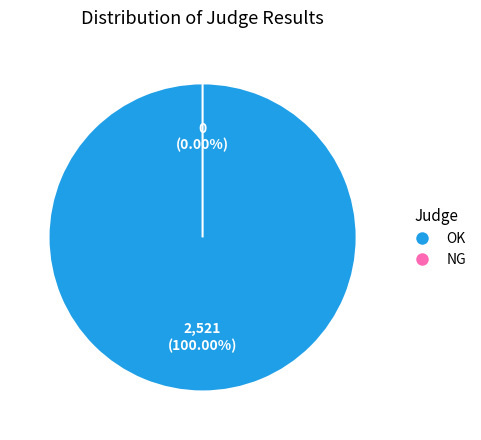

Between OK and NG, which is larger?

OK